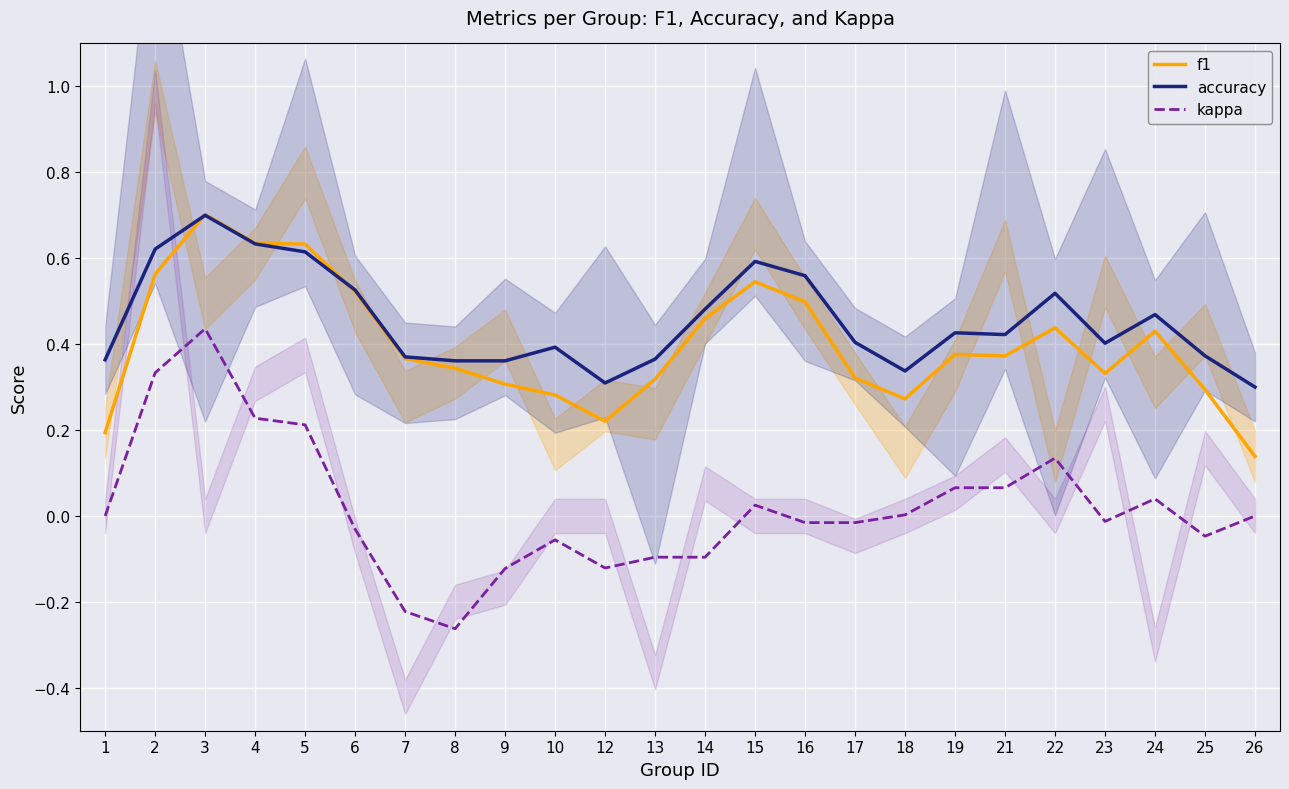

Is this an area chart (filled region under the line)?

No